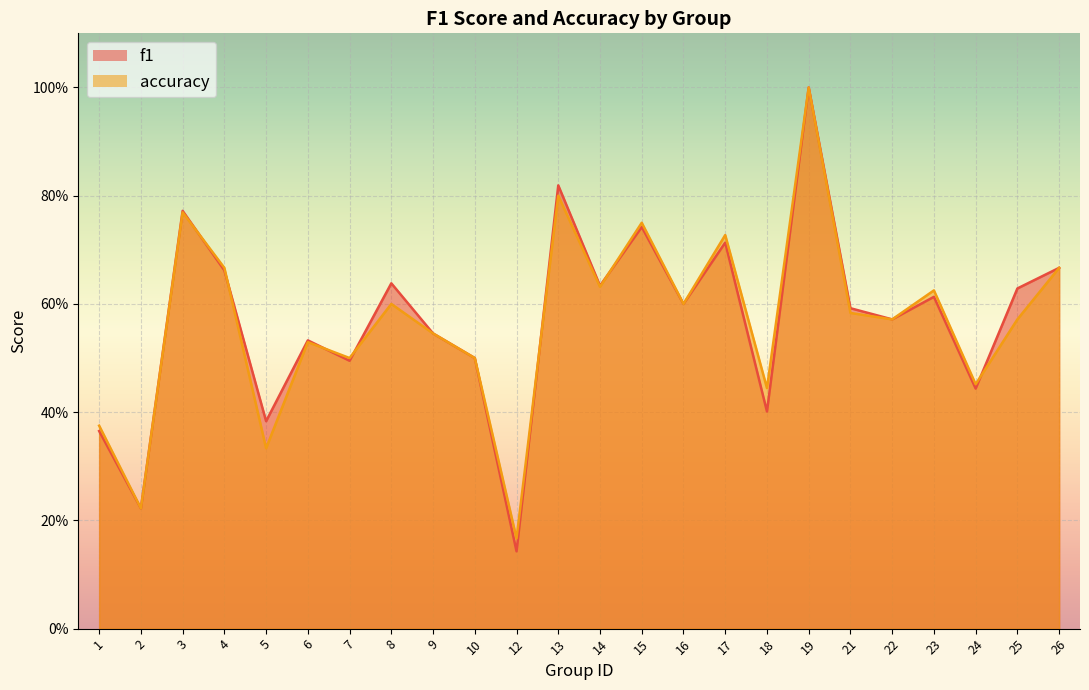

What is the difference between the second highest and second lowest values in the accuracy series?

0.6